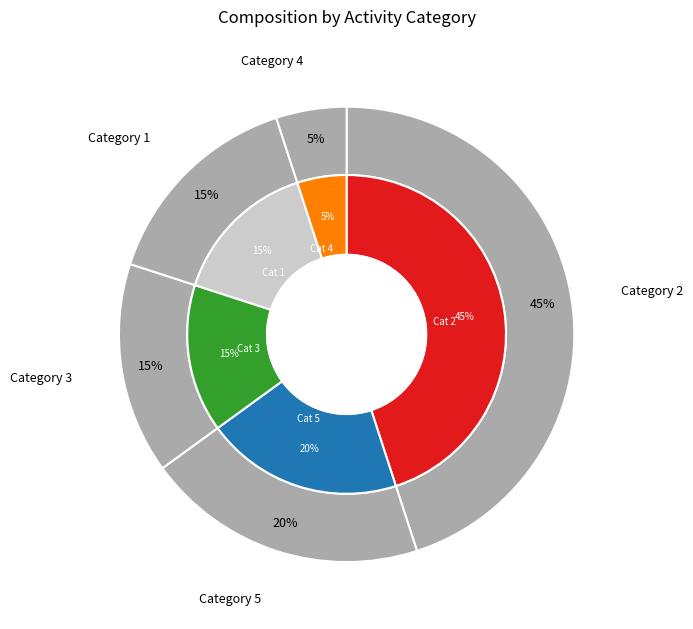

Is there any slice that represents more than half of the pie?

No